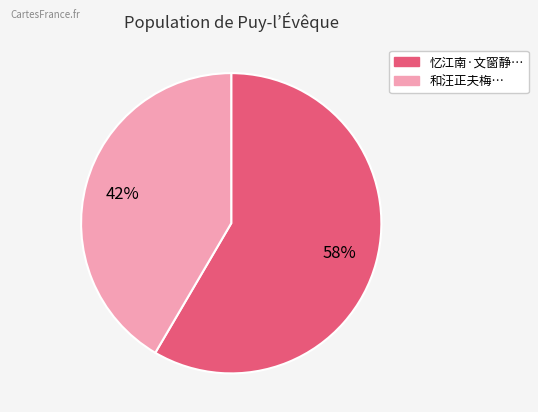

Is there a majority slice in this chart?

Yes